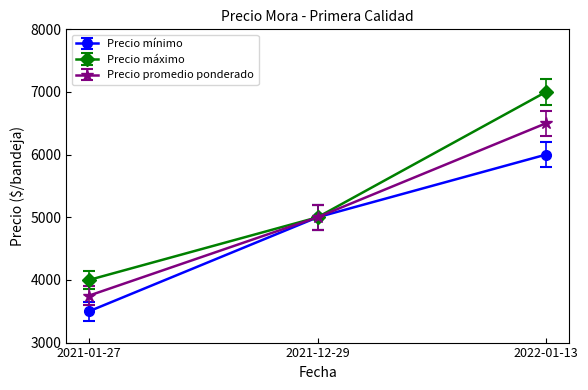

Between 2021-01-27 and 2021-12-29, which series saw the biggest shift?

Precio mínimo